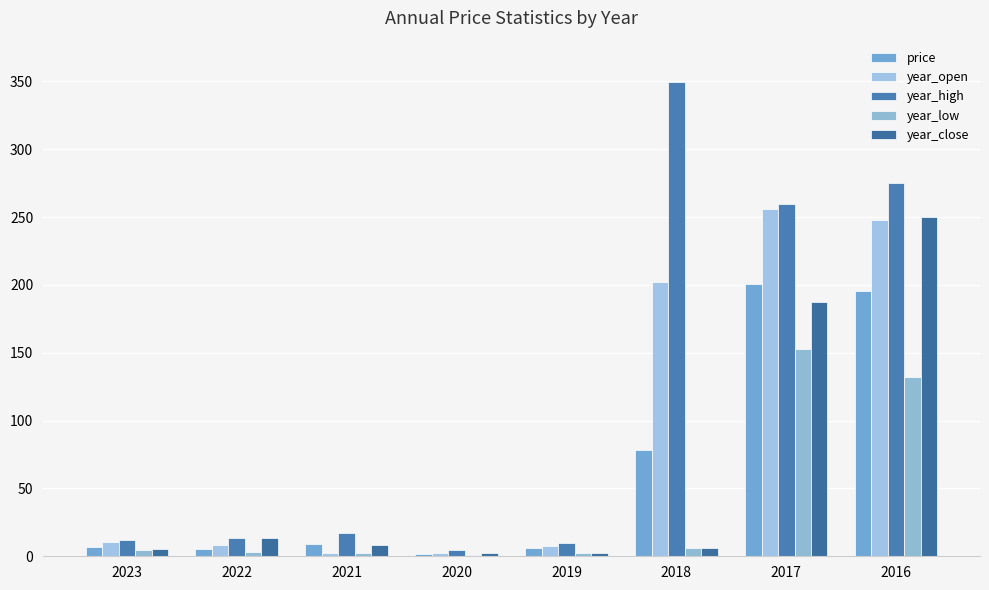

The year_close series shows 6.4 at 2018. True or false?

True